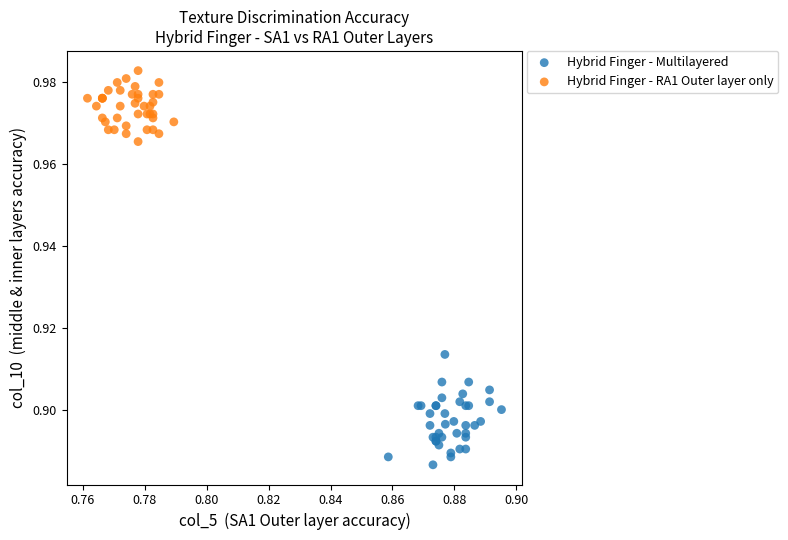

Which series contains the lowest Y value?

Hybrid Finger - Multilayered